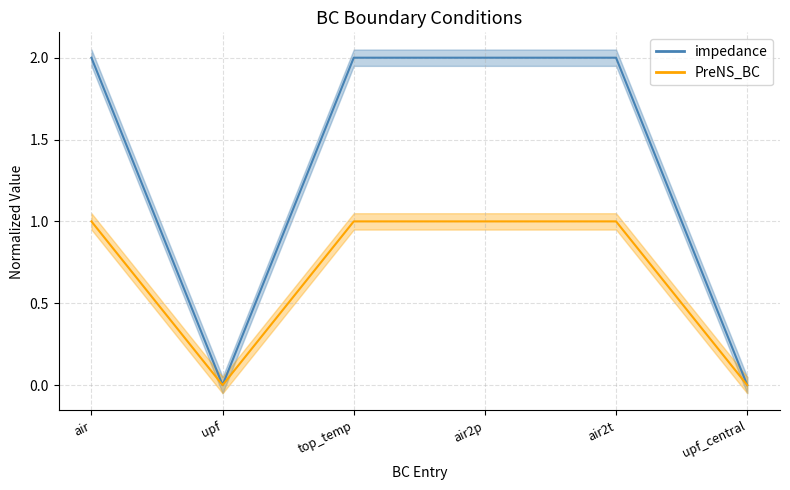

Between air2p and upf, which is larger?

air2p